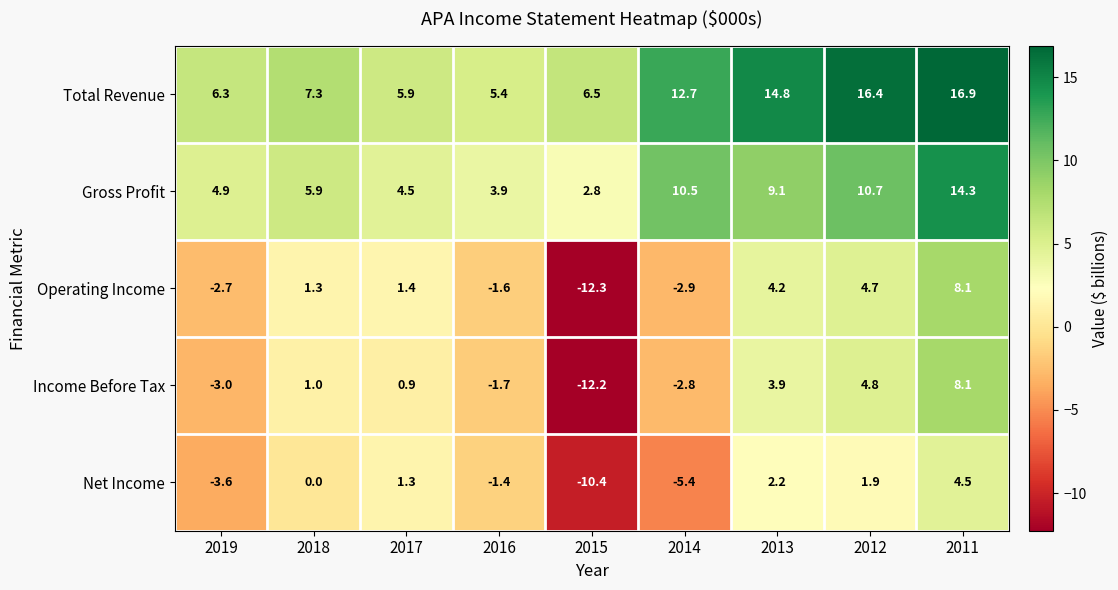

At how many categories does at least one series exceed 0?

9